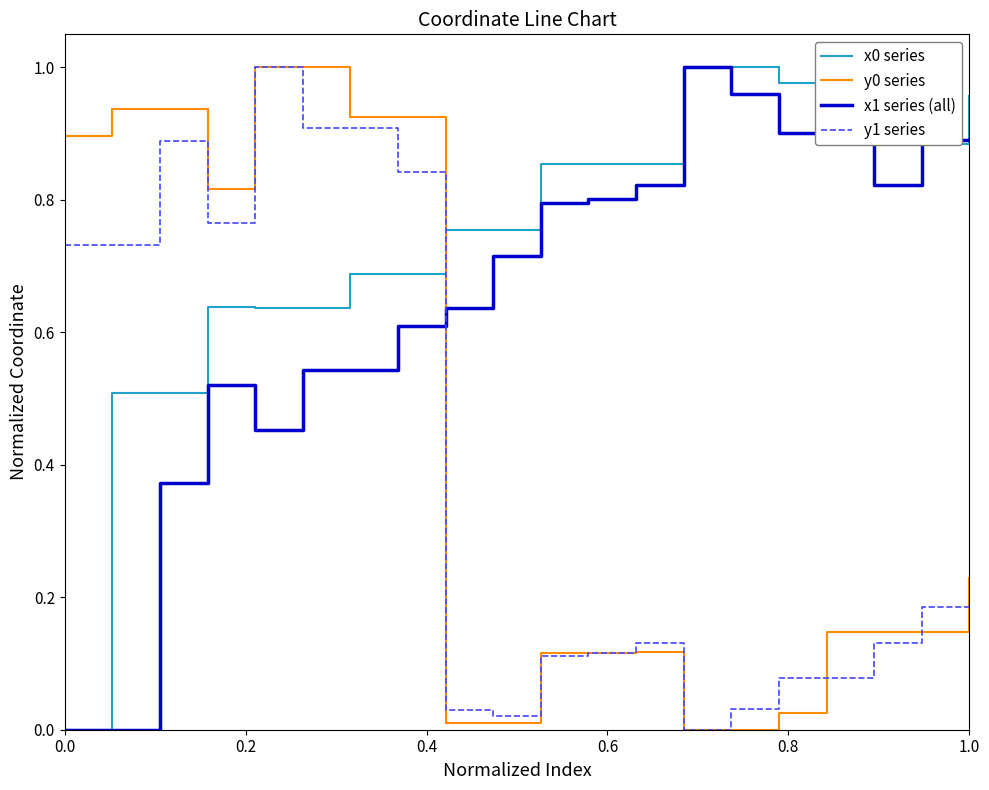

After their last crossing, which series has the higher values: y1 series or x1 series (all)?

x1 series (all)